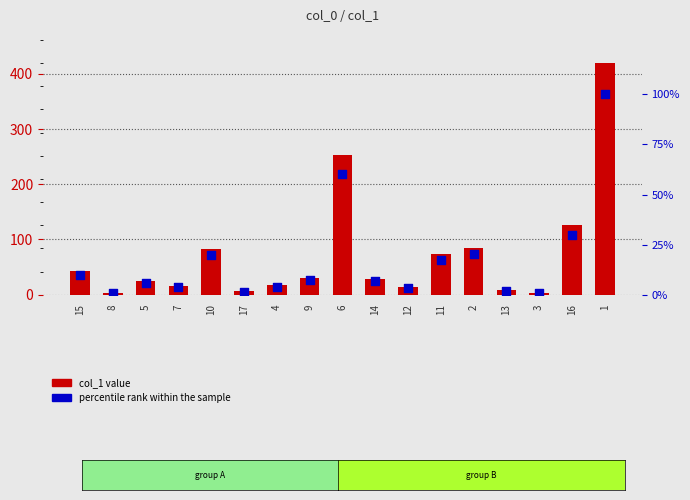

Which series reaches the maximum Y coordinate?

col_1 value